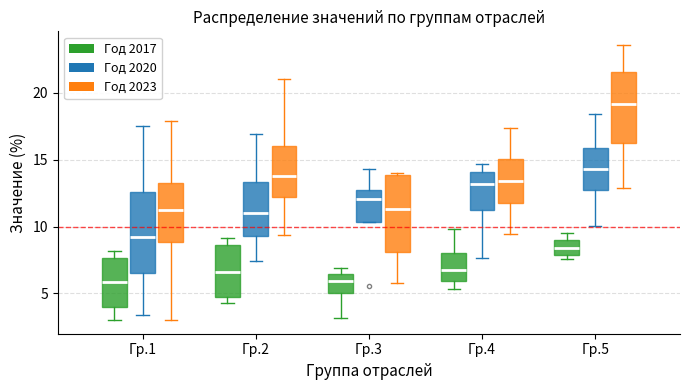

Reading left to right, transcribe this box plot: for each box, give where its median line is, the range the box spans, and where its two whiskers end, as read against the y-axis. The values are not printed on the chart, so give them approximately, as read against the axis.

Гр.1 (Год 2017): median 6.0, box 4.0 to 7.5, whiskers 3.0 to 8.0
Гр.1 (Год 2020): median 9.0, box 6.5 to 12.5, whiskers 3.5 to 17.5
Гр.1 (Год 2023): median 11.5, box 9.0 to 13.5, whiskers 3.0 to 18.0
Гр.2 (Год 2017): median 6.5, box 4.5 to 8.5, whiskers 4.5 (just below the box's lower edge) to 9.0
Гр.2 (Год 2020): median 11.0, box 9.5 to 13.5, whiskers 7.5 to 17.0
Гр.2 (Год 2023): median 14.0, box 12.0 to 16.0, whiskers 9.5 to 21.0
Гр.3 (Год 2017): median 6.0, box 5.0 to 6.5, whiskers 3.0 to 7.0
Гр.3 (Год 2020): median 12.0, box 10.5 to 12.5, whiskers 10.5 to 14.5
Гр.3 (Год 2023): median 11.5, box 8.0 to 14.0, whiskers 6.0 to 14.0 (just above the box's upper edge)
Гр.4 (Год 2017): median 7.0, box 6.0 to 8.0, whiskers 5.5 to 10.0
Гр.4 (Год 2020): median 13.0, box 11.0 to 14.0, whiskers 7.5 to 14.5
Гр.4 (Год 2023): median 13.5, box 12.0 to 15.0, whiskers 9.5 to 17.5
Гр.5 (Год 2017): median 8.5, box 8.0 to 9.0, whiskers 7.5 to 9.5
Гр.5 (Год 2020): median 14.5, box 12.5 to 16.0, whiskers 10.0 to 18.5
Гр.5 (Год 2023): median 19.0, box 16.0 to 21.5, whiskers 13.0 to 23.5